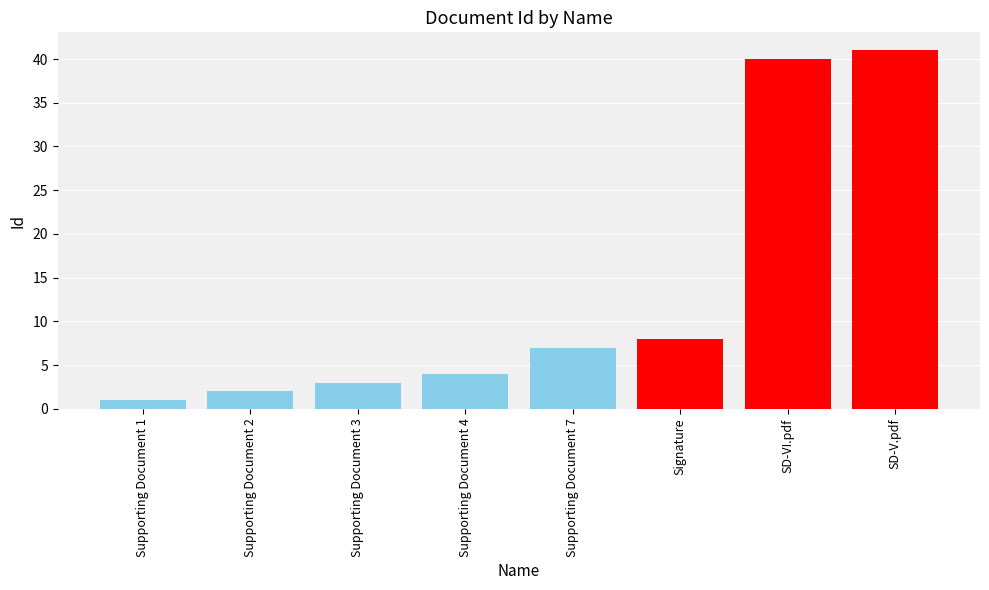

At which label is the value closest to 21?

Signature